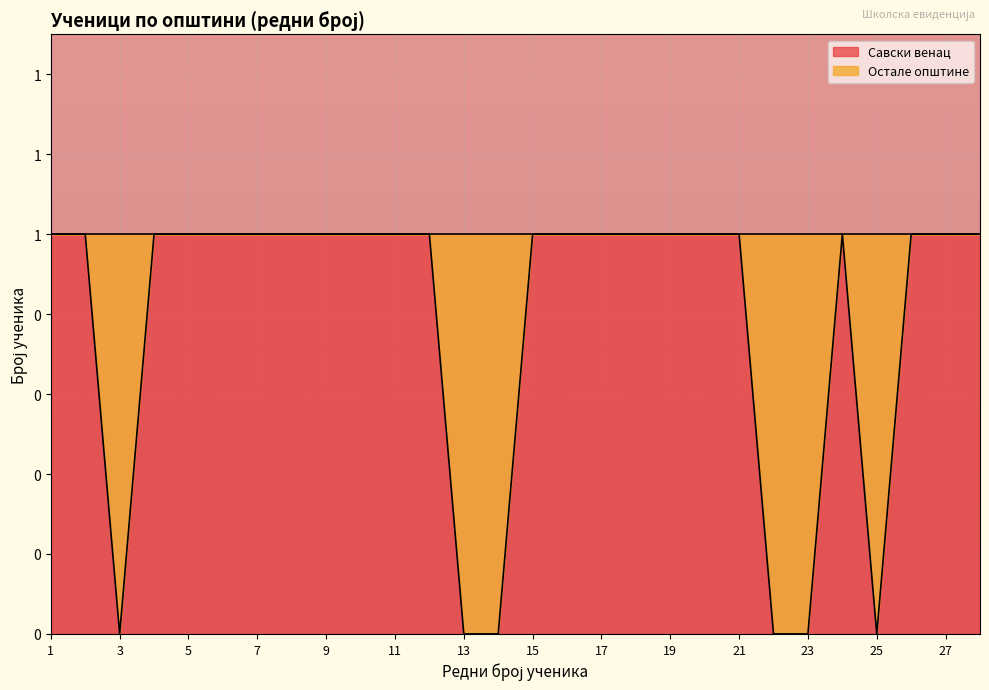

Does the chart display data point markers on the line(s)?

No